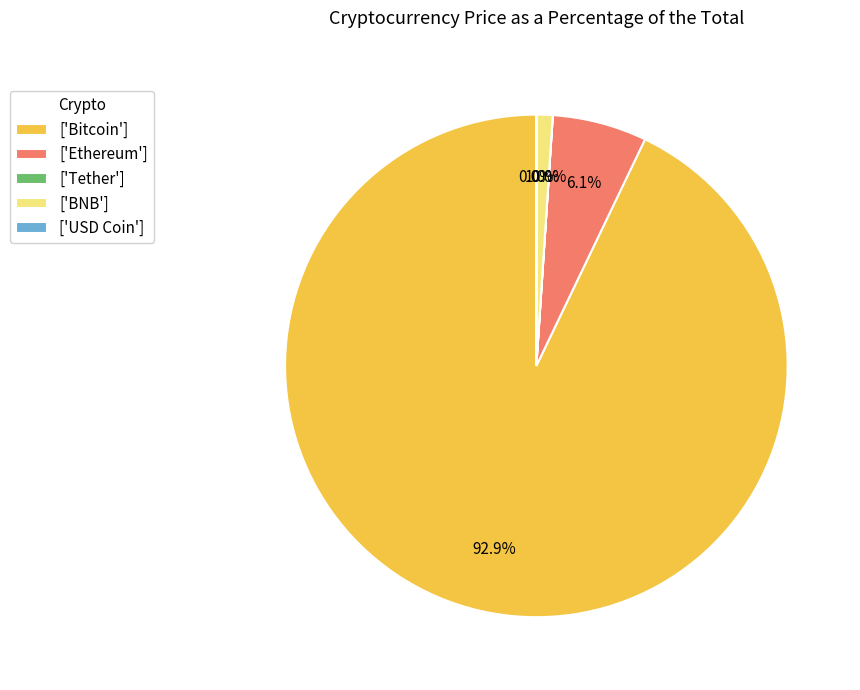

Which slice is the largest?

['Bitcoin']